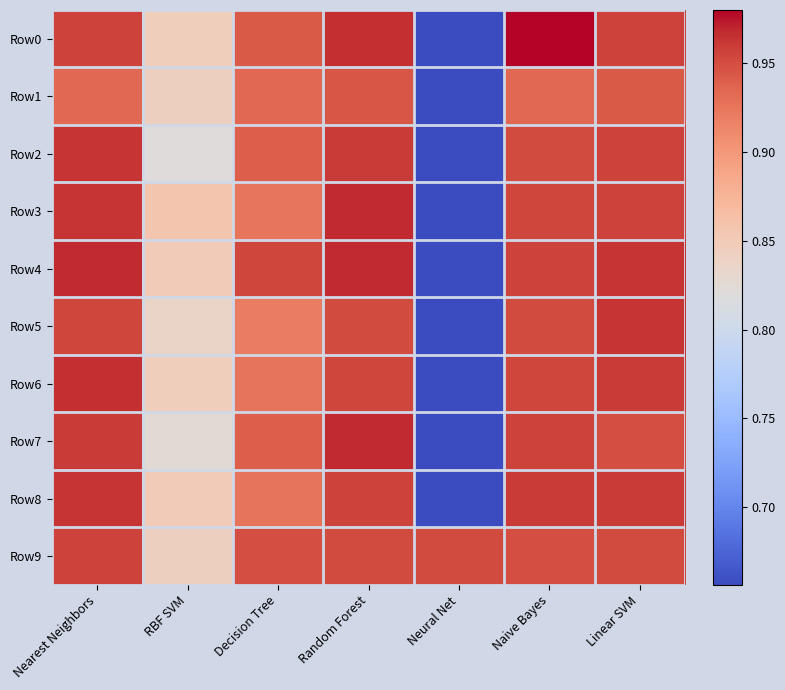

What is the total value across all series at Decision Tree?

9.4